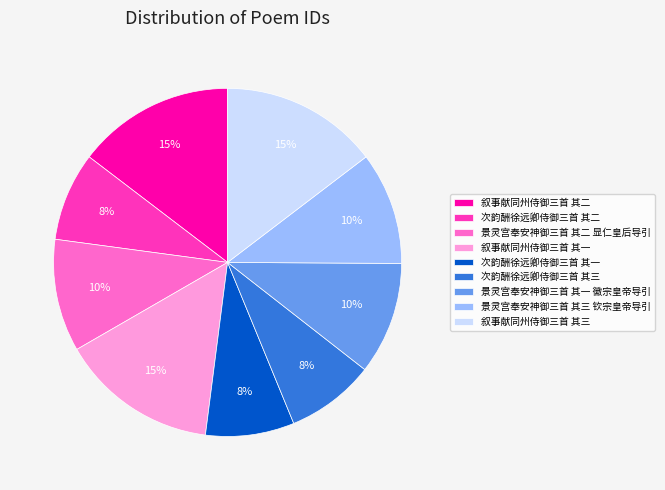

Is it true that 叙事献同州侍御三首 其二 is 8% of the pie?

False